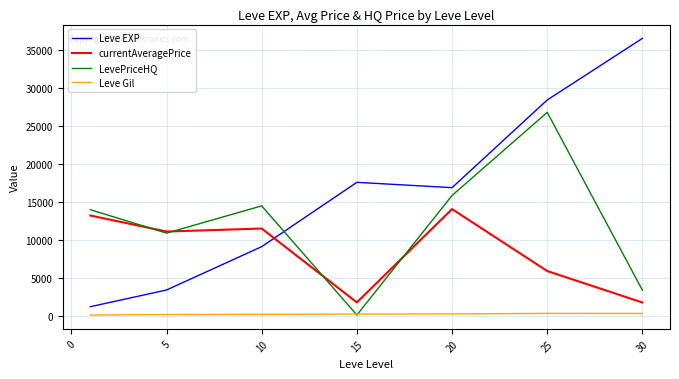

Which series has the largest total across all categories?

Leve EXP